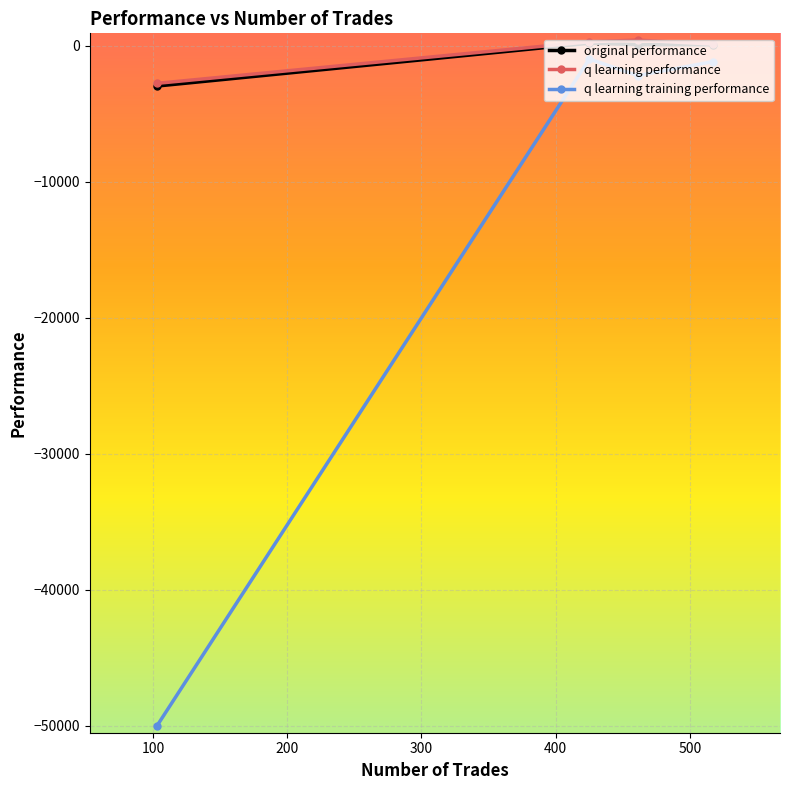

How many interior local peaks does the original performance series have?

1